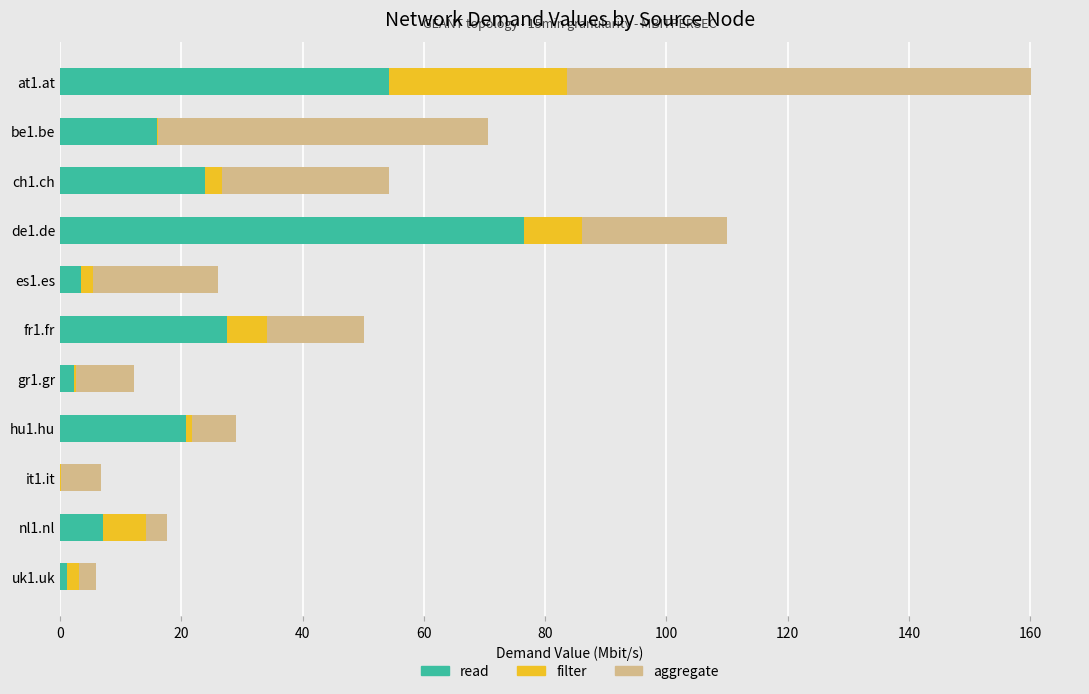

What are all the series names shown in the legend?

read, filter, aggregate